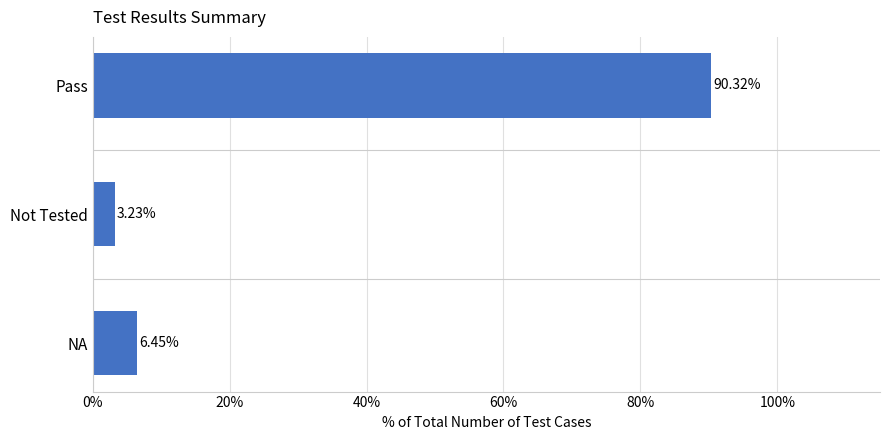

Where is the data nearest to the value 46?

NA